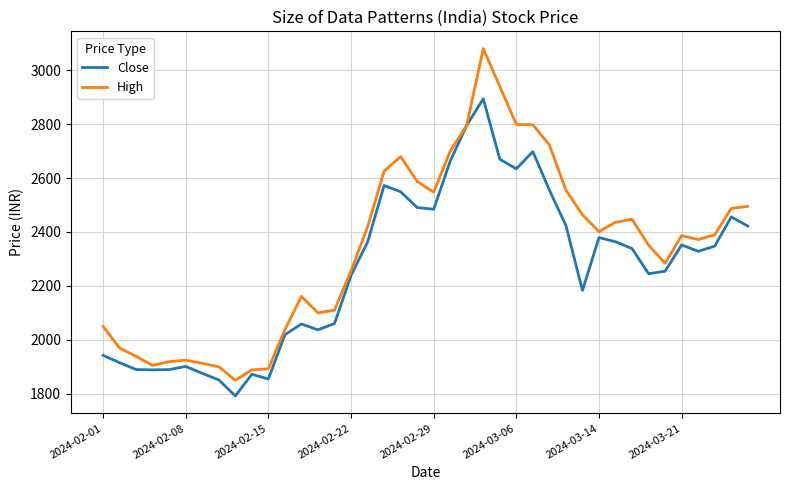

Rank the series by their maximum value, from lowest to highest.

Close, High